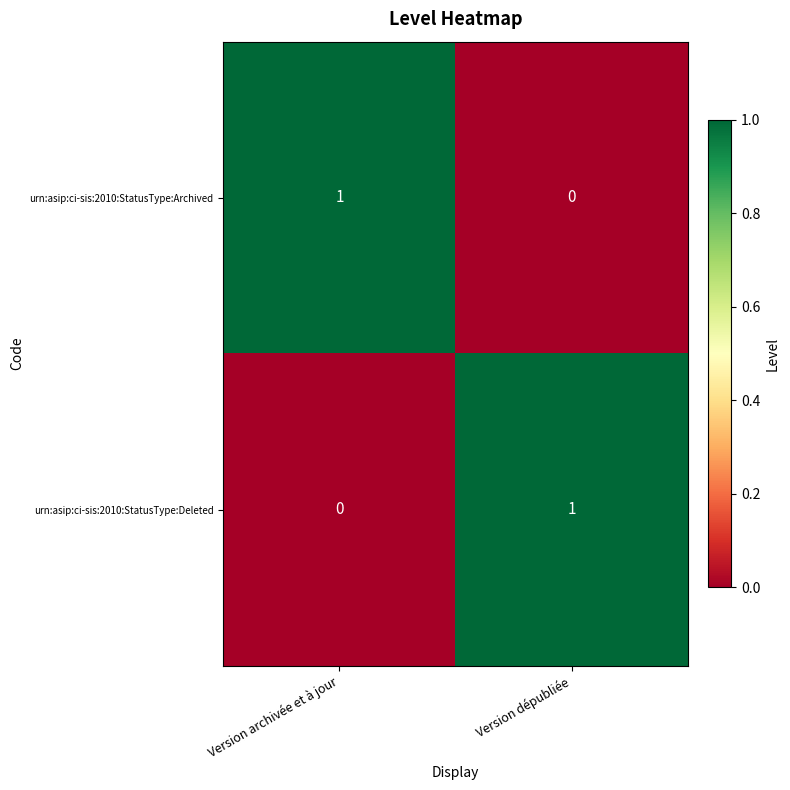

How many positive values does the urn:asip:ci-sis:2010:StatusType:Deleted series have?

1